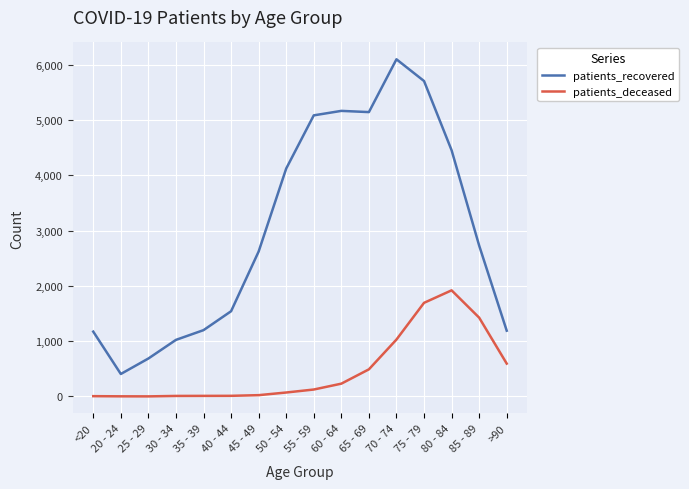

Which series has the widest spread of values?

patients_recovered